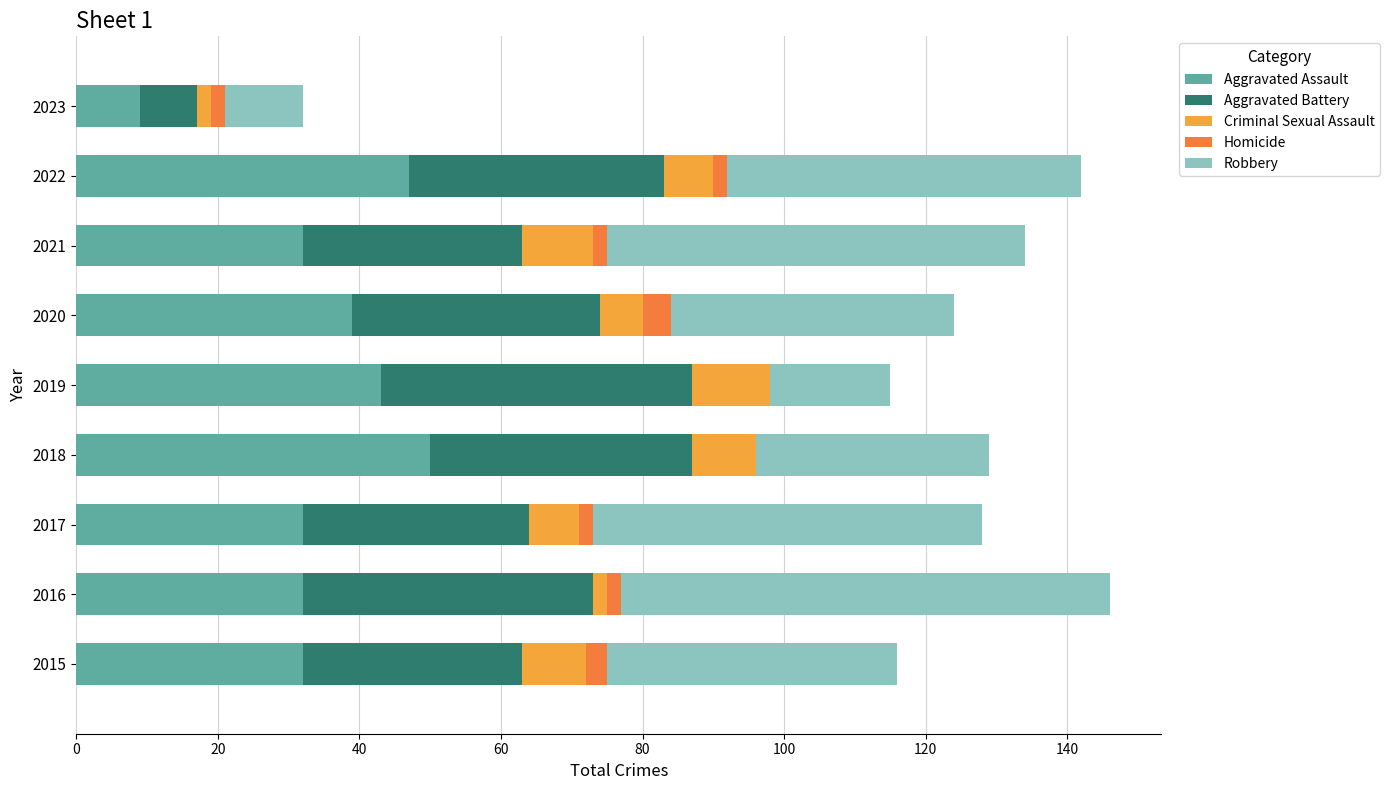

The value of Aggravated Assault at 2019 is 43. True or false?

True